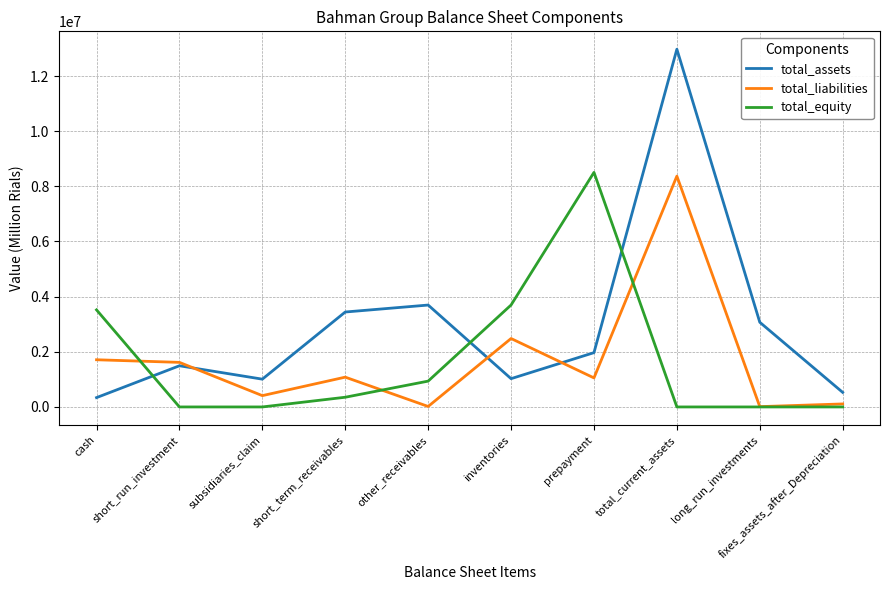

At which category is the sum across all series the highest?

total_current_assets